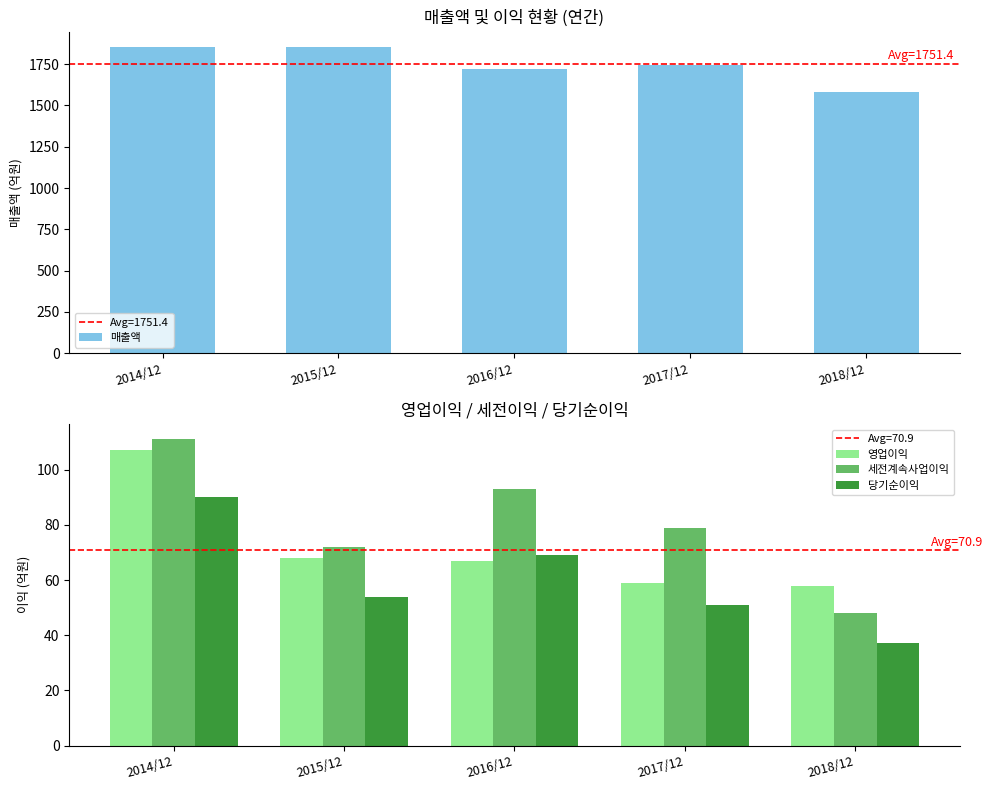

What is the difference between the maximum and second lowest values in the 매출액 series?

131